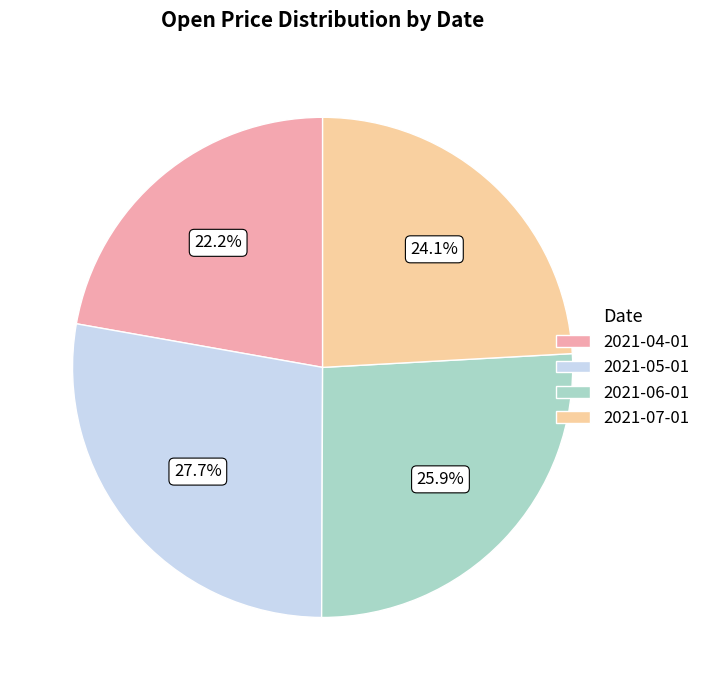

Count the number of slices in the pie.

4